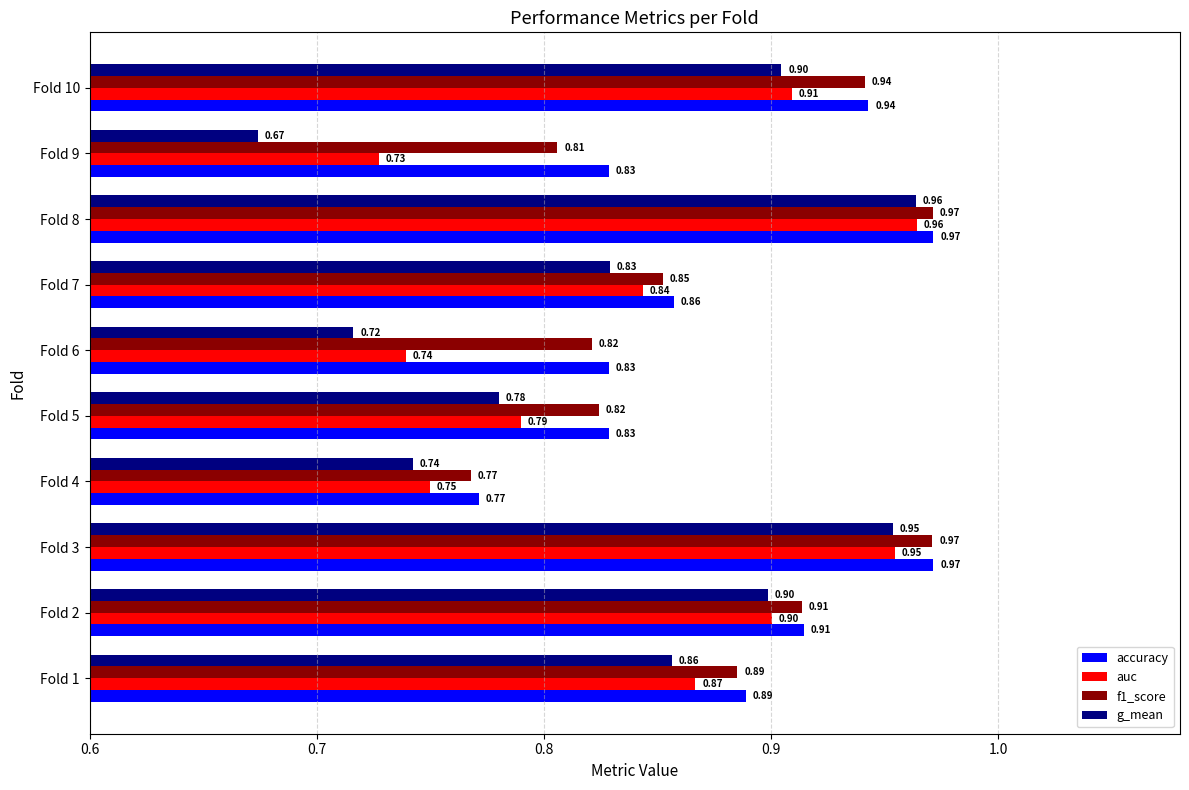

At which category is the sum across all series the highest?

Fold 8